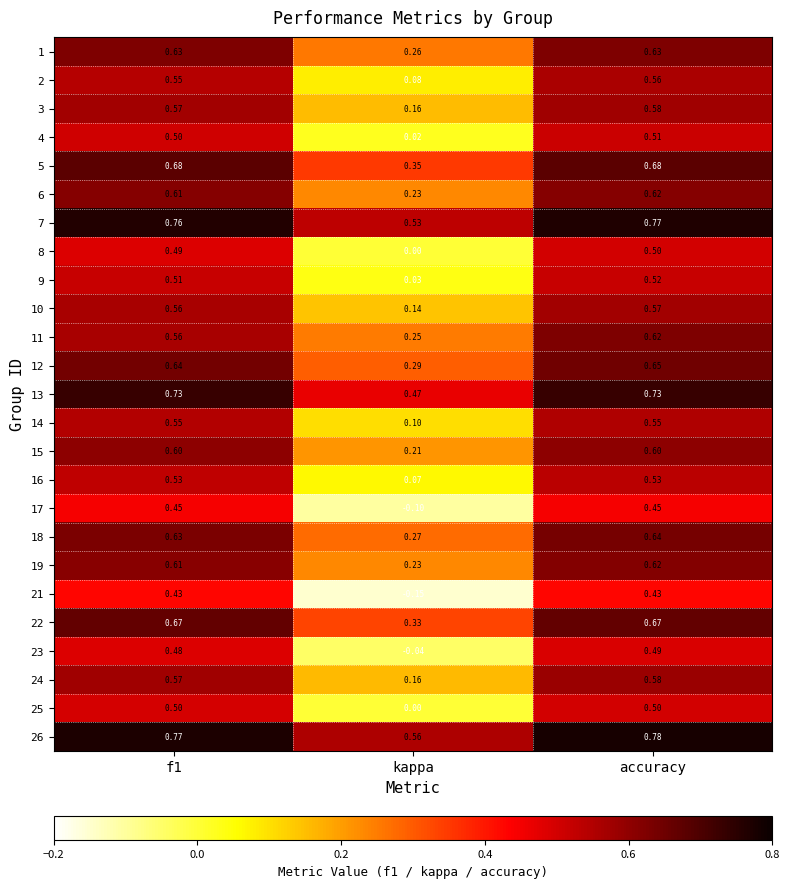

At which label does 24 reach its peak?

accuracy